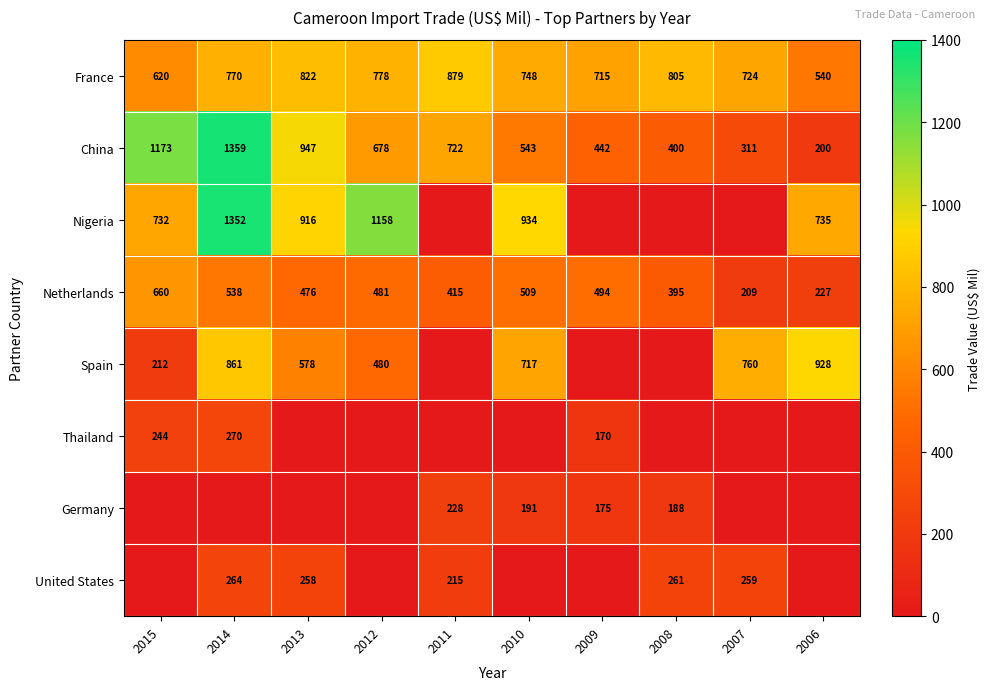

What is the sum of all China values?

6775